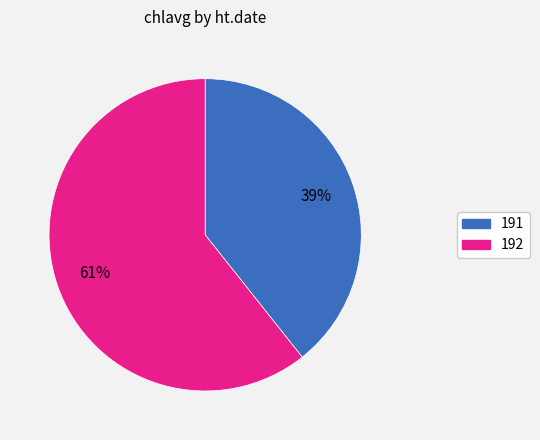

To the nearest percent, what percentage of the pie is 191?

39%